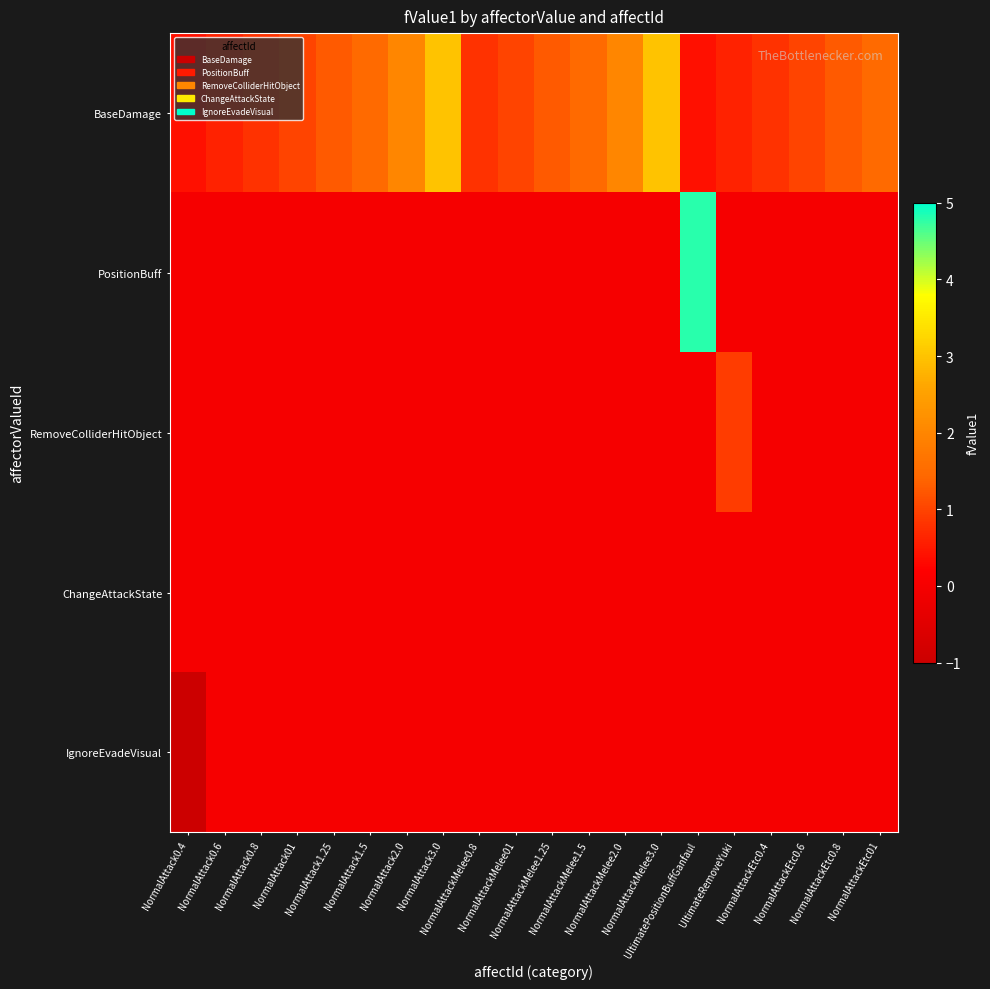

Reading left to right, extract all data points from this chart.

BaseDamage: NormalAttack0.4=0.4	NormalAttack0.6=0.6	NormalAttack0.8=0.8	NormalAttack01=1.0	NormalAttack1.25=1.2	NormalAttack1.5=1.5	NormalAttack2.0=2.0	NormalAttack3.0=3.0	NormalAttackMelee0.8=0.8	NormalAttackMelee01=1.0	NormalAttackMelee1.25=1.2	NormalAttackMelee1.5=1.5	NormalAttackMelee2.0=2.0	NormalAttackMelee3.0=3.0	UltimatePositionBuffGanfaul=0.4	UltimateRemoveYuki=0.6	NormalAttackEtc0.4=0.8	NormalAttackEtc0.6=1.0	NormalAttackEtc0.8=1.2	NormalAttackEtc01=1.5
PositionBuff: NormalAttack0.4=0.0	NormalAttack0.6=0.0	NormalAttack0.8=0.0	NormalAttack01=0.0	NormalAttack1.25=0.0	NormalAttack1.5=0.0	NormalAttack2.0=0.0	NormalAttack3.0=0.0	NormalAttackMelee0.8=0.0	NormalAttackMelee01=0.0	NormalAttackMelee1.25=0.0	NormalAttackMelee1.5=0.0	NormalAttackMelee2.0=0.0	NormalAttackMelee3.0=0.0	UltimatePositionBuffGanfaul=4.8	UltimateRemoveYuki=0.0	NormalAttackEtc0.4=0.0	NormalAttackEtc0.6=0.0	NormalAttackEtc0.8=0.0	NormalAttackEtc01=0.0
RemoveColliderHitObject: NormalAttack0.4=0.0	NormalAttack0.6=0.0	NormalAttack0.8=0.0	NormalAttack01=0.0	NormalAttack1.25=0.0	NormalAttack1.5=0.0	NormalAttack2.0=0.0	NormalAttack3.0=0.0	NormalAttackMelee0.8=0.0	NormalAttackMelee01=0.0	NormalAttackMelee1.25=0.0	NormalAttackMelee1.5=0.0	NormalAttackMelee2.0=0.0	NormalAttackMelee3.0=0.0	UltimatePositionBuffGanfaul=0.0	UltimateRemoveYuki=0.9	NormalAttackEtc0.4=0.0	NormalAttackEtc0.6=0.0	NormalAttackEtc0.8=0.0	NormalAttackEtc01=0.0
ChangeAttackState: NormalAttack0.4=0.0	NormalAttack0.6=0.0	NormalAttack0.8=0.0	NormalAttack01=0.0	NormalAttack1.25=0.0	NormalAttack1.5=0.0	NormalAttack2.0=0.0	NormalAttack3.0=0.0	NormalAttackMelee0.8=0.0	NormalAttackMelee01=0.0	NormalAttackMelee1.25=0.0	NormalAttackMelee1.5=0.0	NormalAttackMelee2.0=0.0	NormalAttackMelee3.0=0.0	UltimatePositionBuffGanfaul=0.0	UltimateRemoveYuki=0.0	NormalAttackEtc0.4=0.0	NormalAttackEtc0.6=0.0	NormalAttackEtc0.8=0.0	NormalAttackEtc01=0.0
IgnoreEvadeVisual: NormalAttack0.4=-1.0	NormalAttack0.6=0.0	NormalAttack0.8=0.0	NormalAttack01=0.0	NormalAttack1.25=0.0	NormalAttack1.5=0.0	NormalAttack2.0=0.0	NormalAttack3.0=0.0	NormalAttackMelee0.8=0.0	NormalAttackMelee01=0.0	NormalAttackMelee1.25=0.0	NormalAttackMelee1.5=0.0	NormalAttackMelee2.0=0.0	NormalAttackMelee3.0=0.0	UltimatePositionBuffGanfaul=0.0	UltimateRemoveYuki=0.0	NormalAttackEtc0.4=0.0	NormalAttackEtc0.6=0.0	NormalAttackEtc0.8=0.0	NormalAttackEtc01=0.0